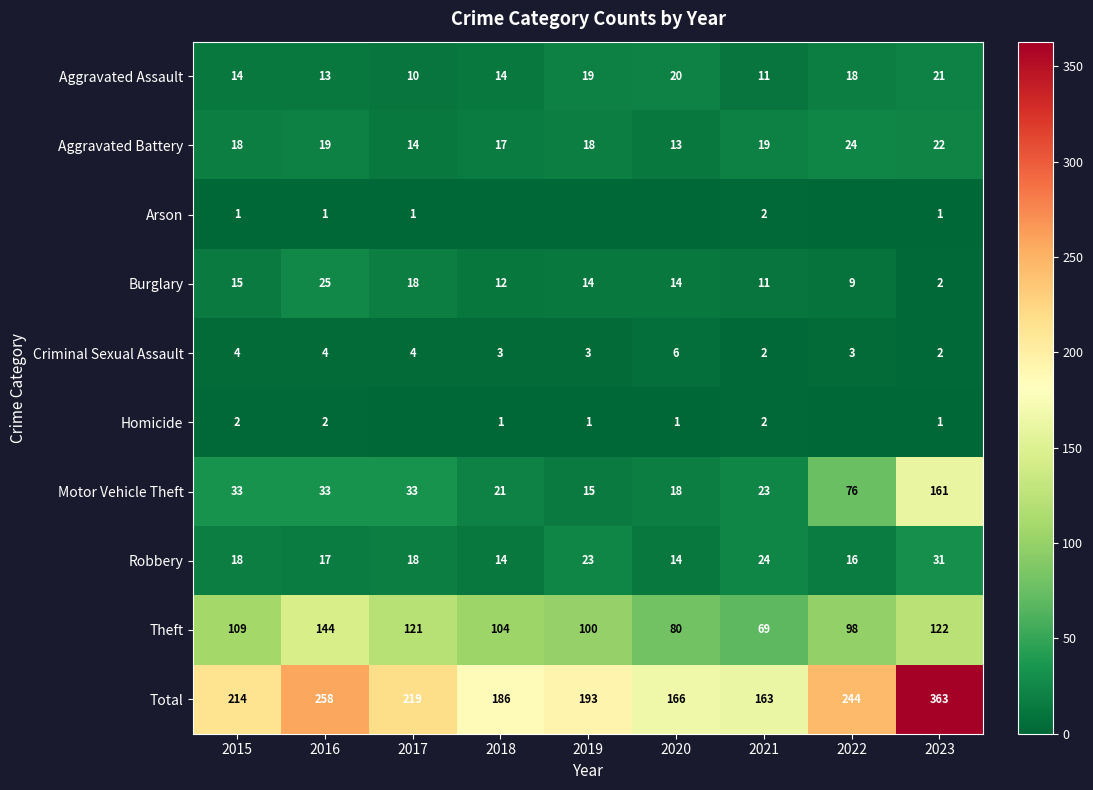

At which category is the sum across all series the highest?

2023